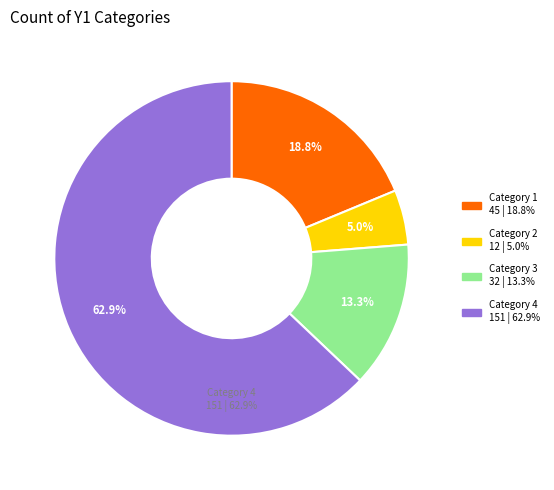

The 2 slice represents 14% of the pie. True or false?

False